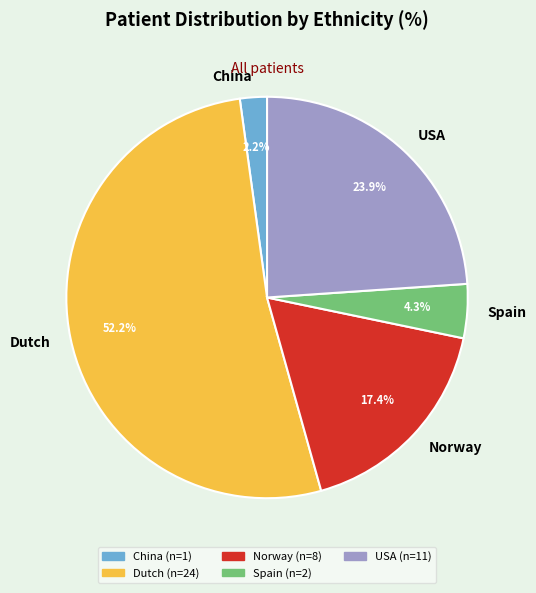

Rank the categories by value from lowest to highest.

China, Spain, Norway, USA, Dutch